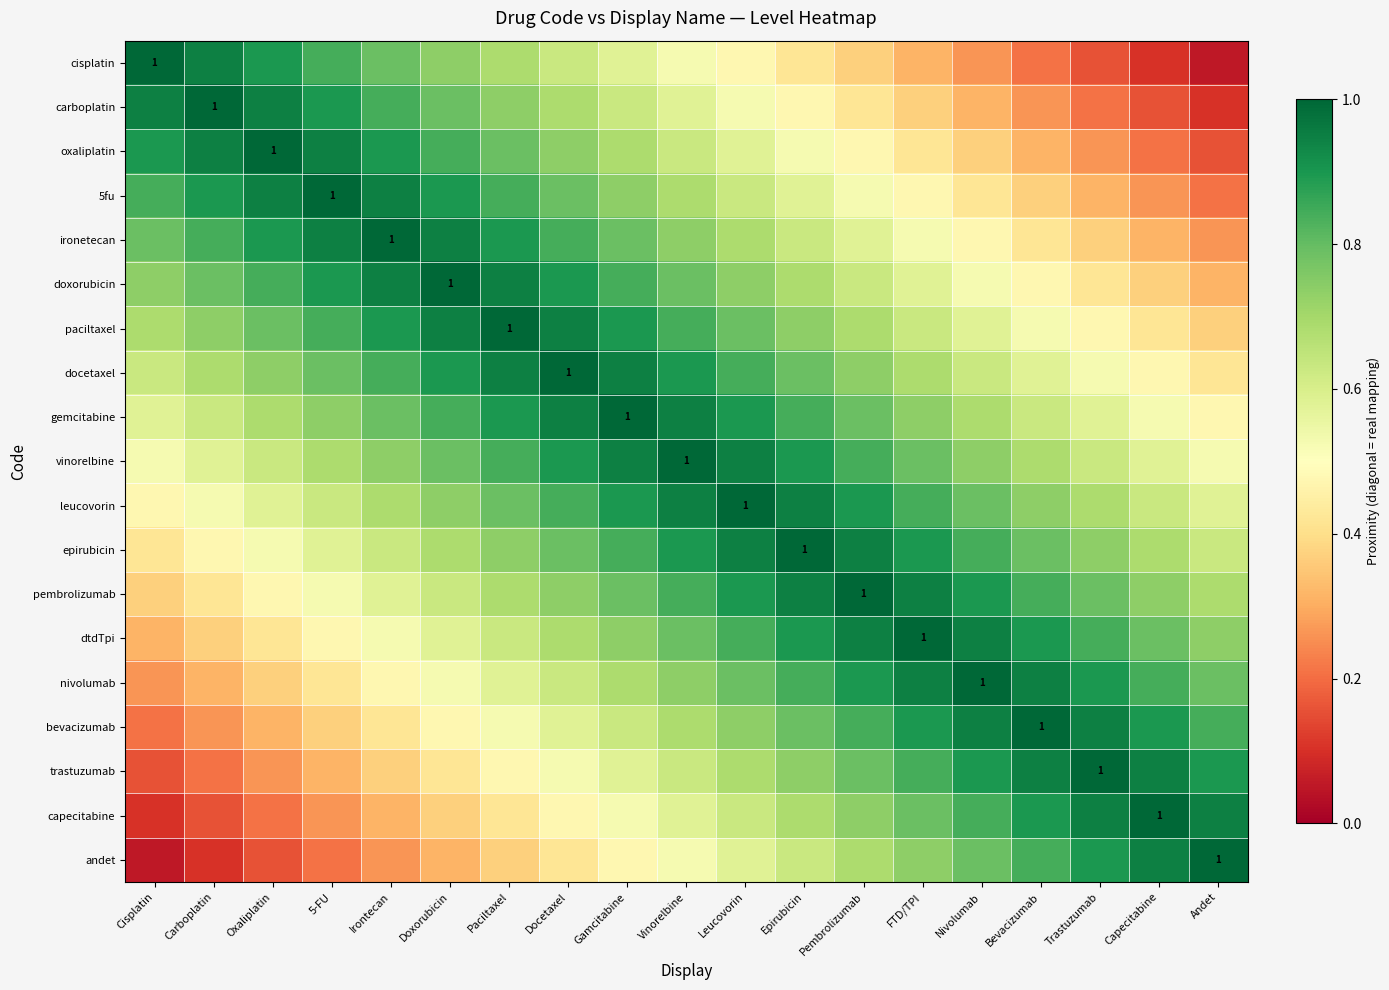

Where is bevacizumab nearest to the value 0?

Cisplatin